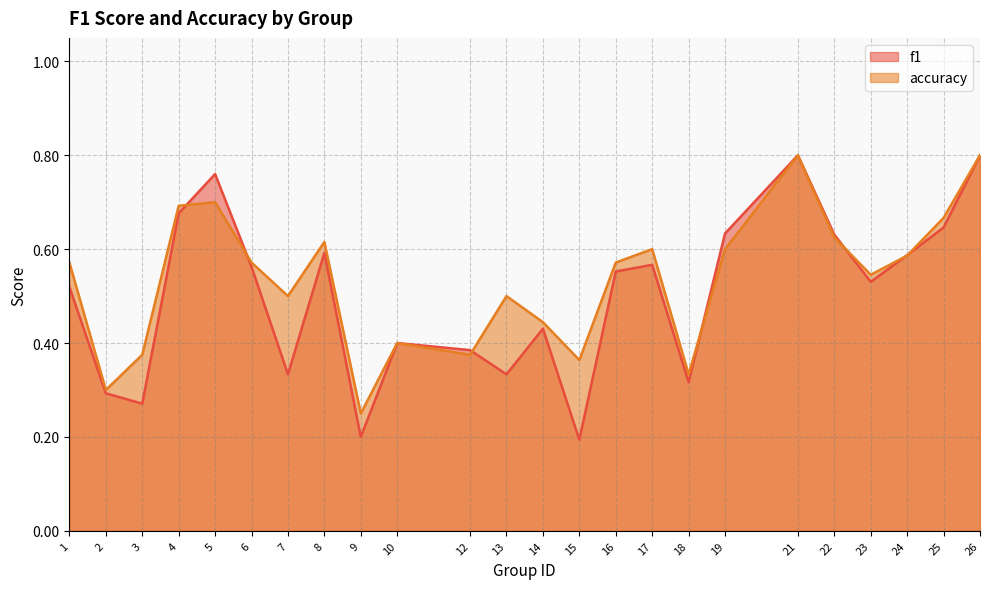

What is the total value across all series at 6?

1.1